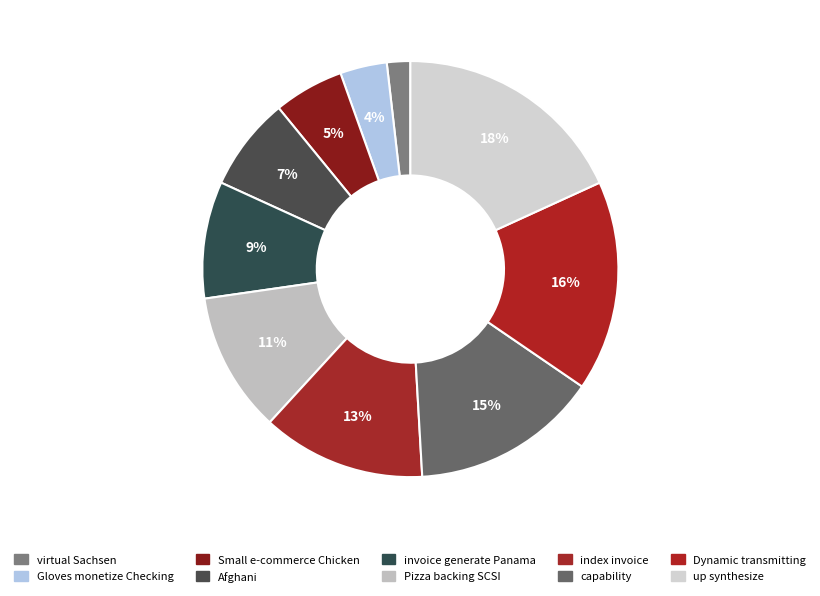

The index invoice slice represents 26% of the pie. True or false?

False